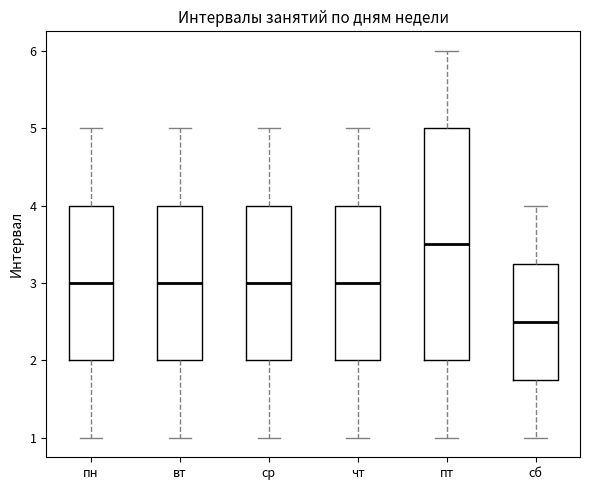

Where does the upper whisker of the box for пн end on the y-axis? The values are not printed on the chart, so give them approximately, as read against the axis.

5.0